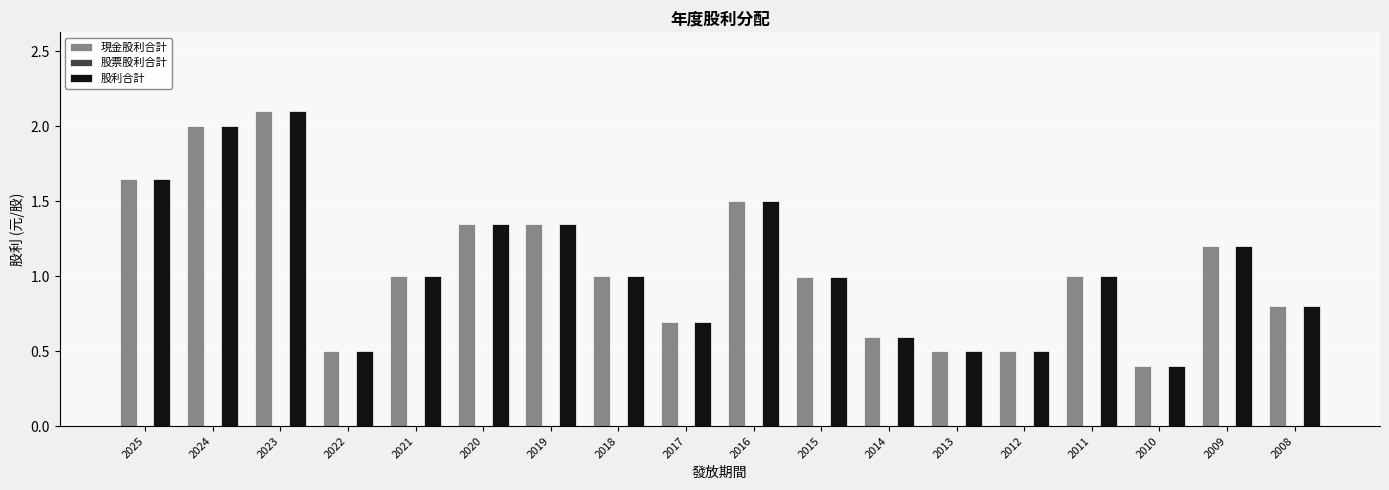

The value of 現金股利合計 at 2009 is 0.3. True or false?

False